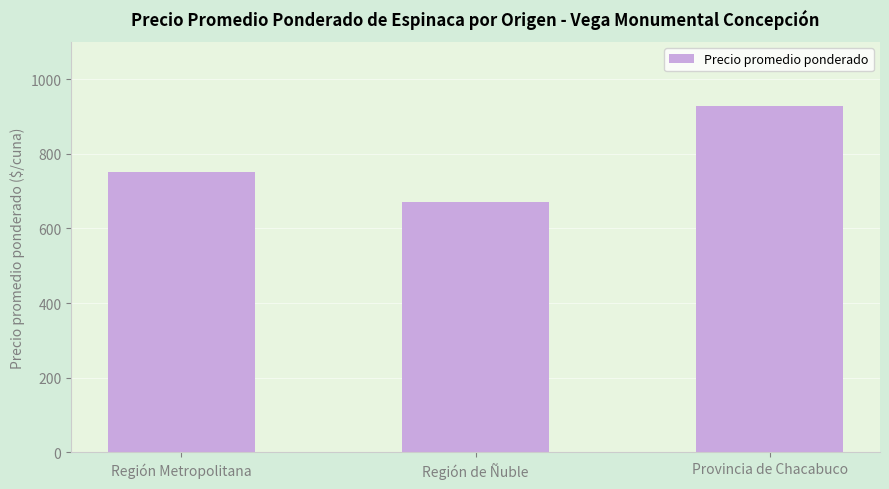

The value at Región de Ñuble is 957. True or false?

False